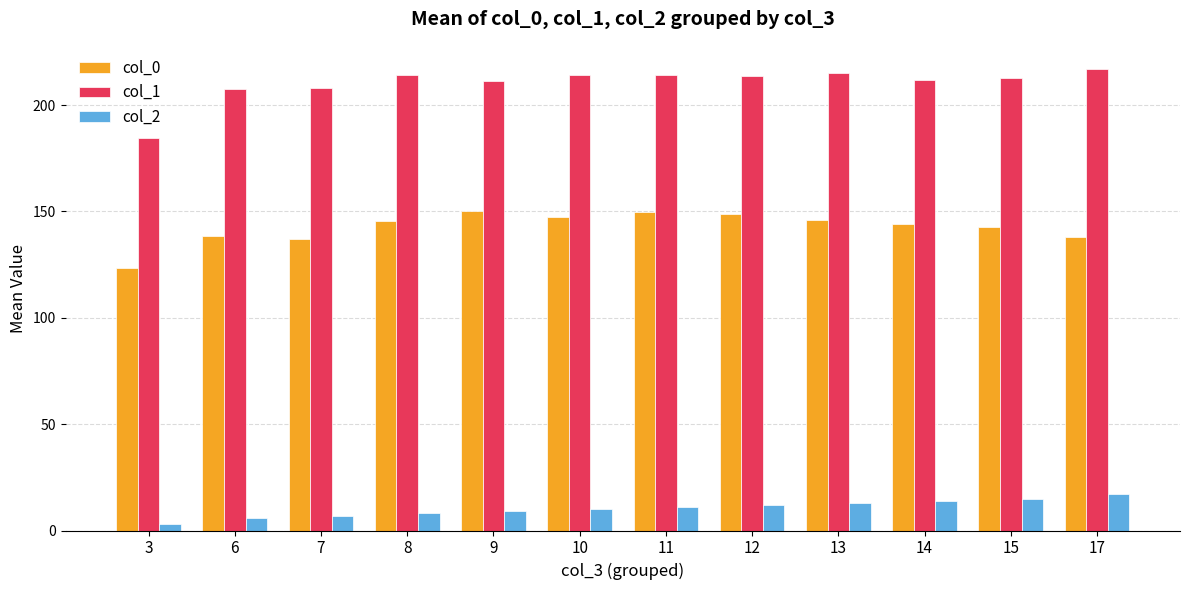

The value of col_1 at 7 is 94.8. True or false?

False